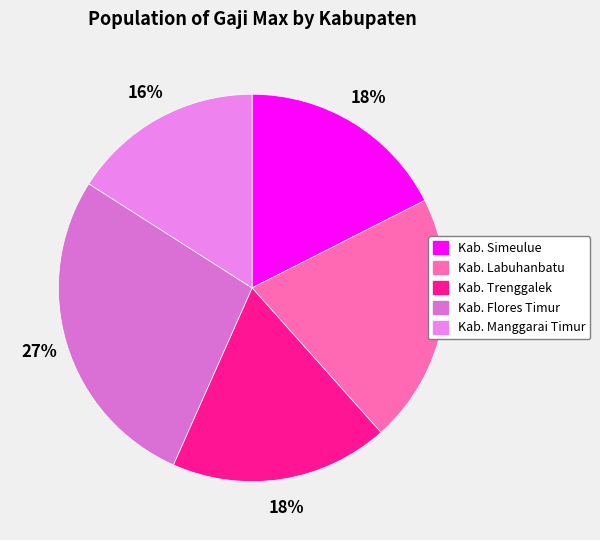

Is there a majority slice in this chart?

No